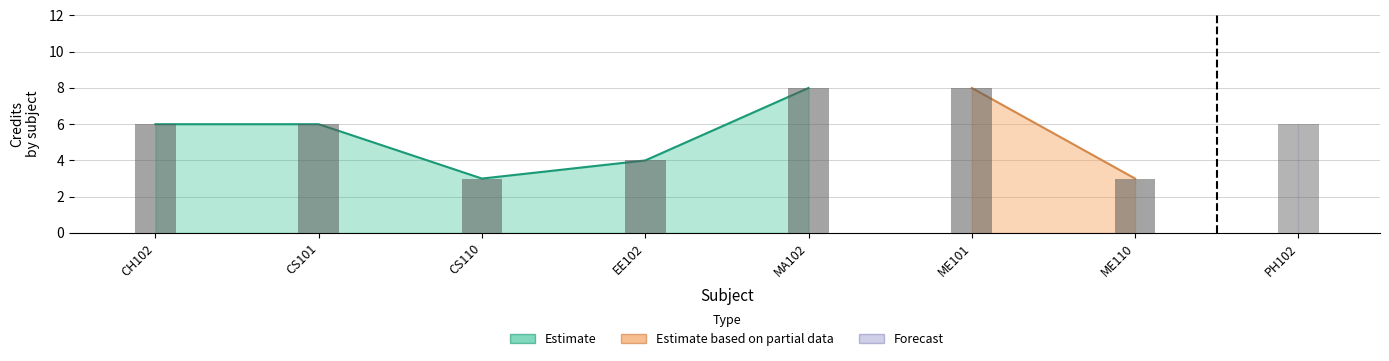

Which category has the highest value across all series?

MA102